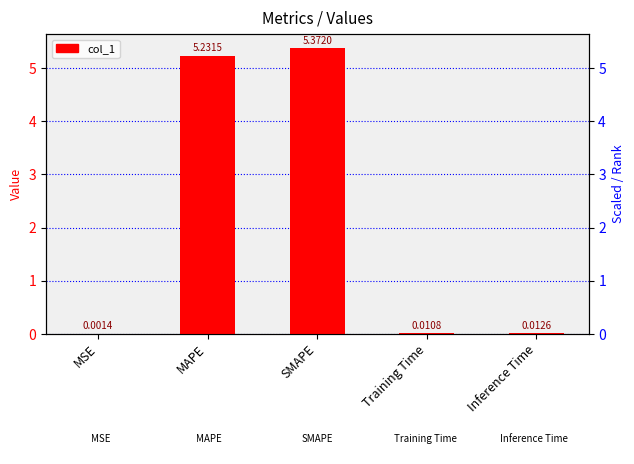

What is the label of the 2nd bar from the right?

Training Time